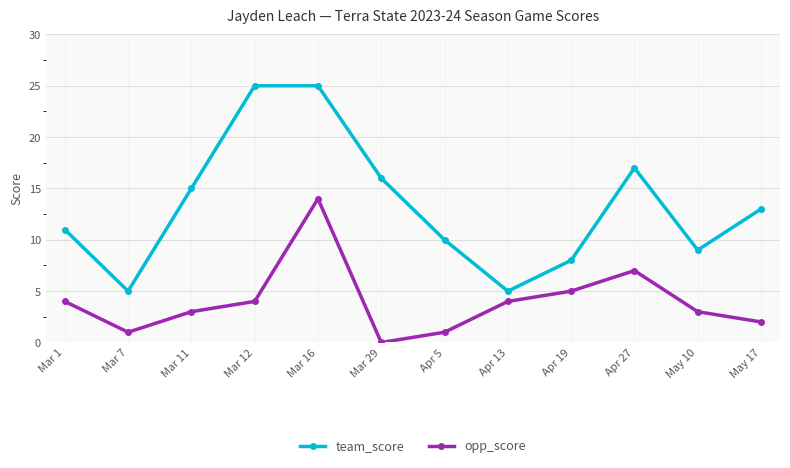

Is this an area chart (filled region under the line)?

No